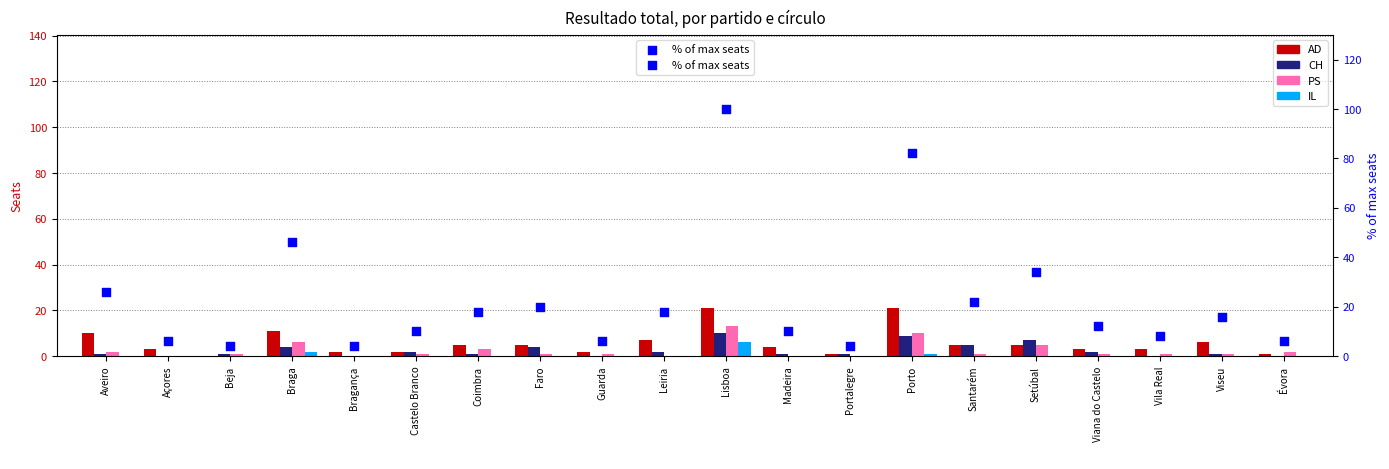

What is the total value across all series at Castelo Branco?

15